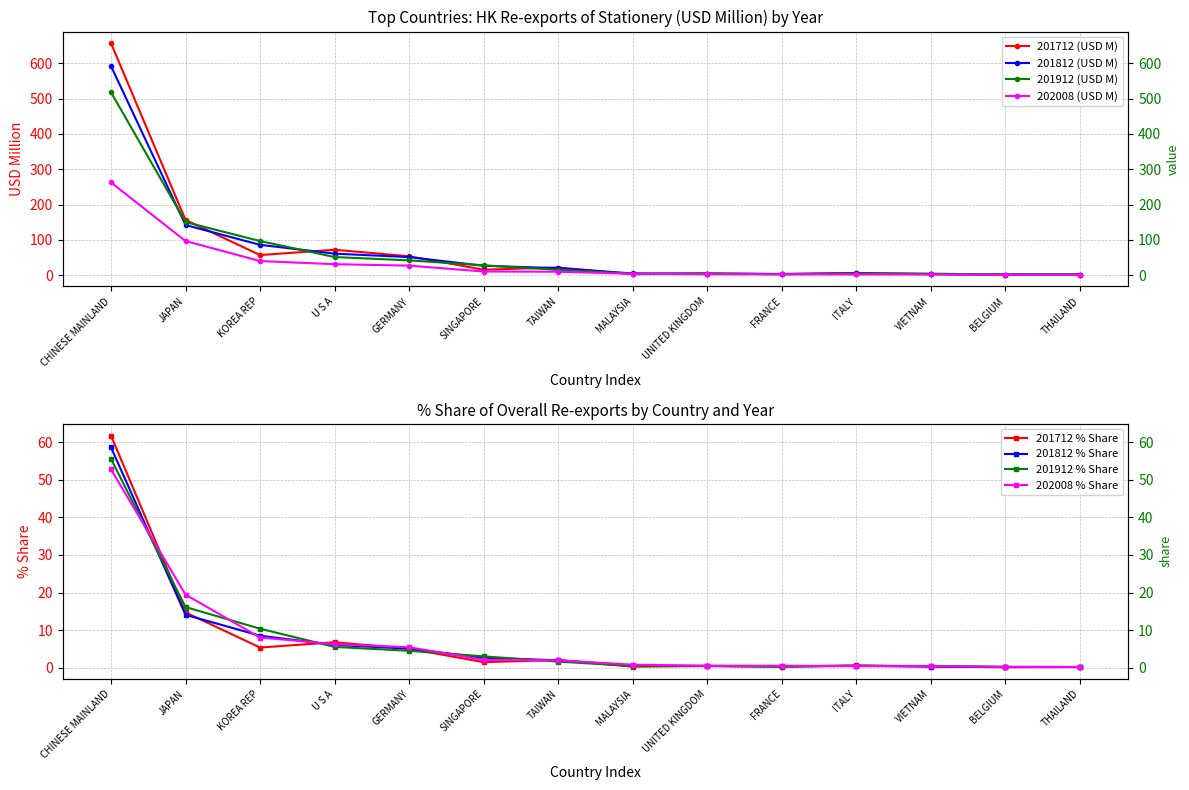

How many values in the 201912 (USD M) series are below 14?

7